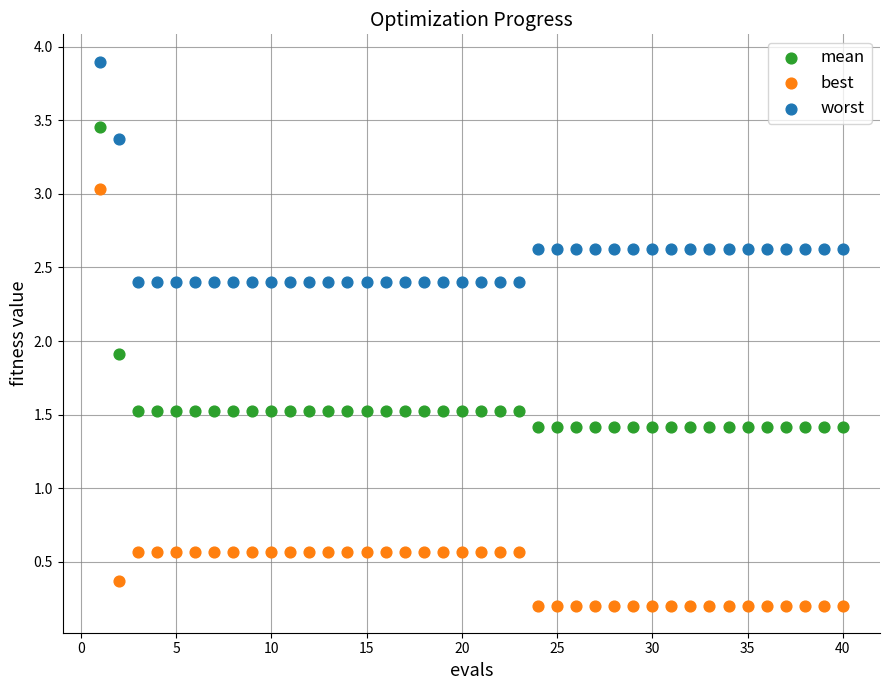

Across all data points, what is the range of X values (max minus min)?

39.0